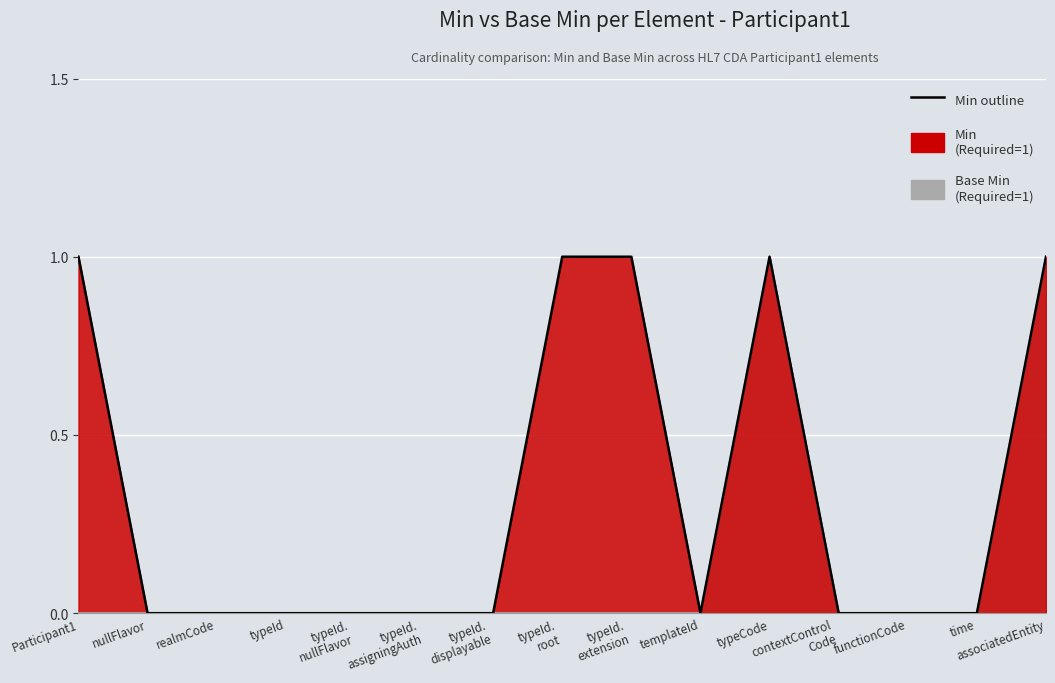

Where is the data nearest to the value 0?

nullFlavor